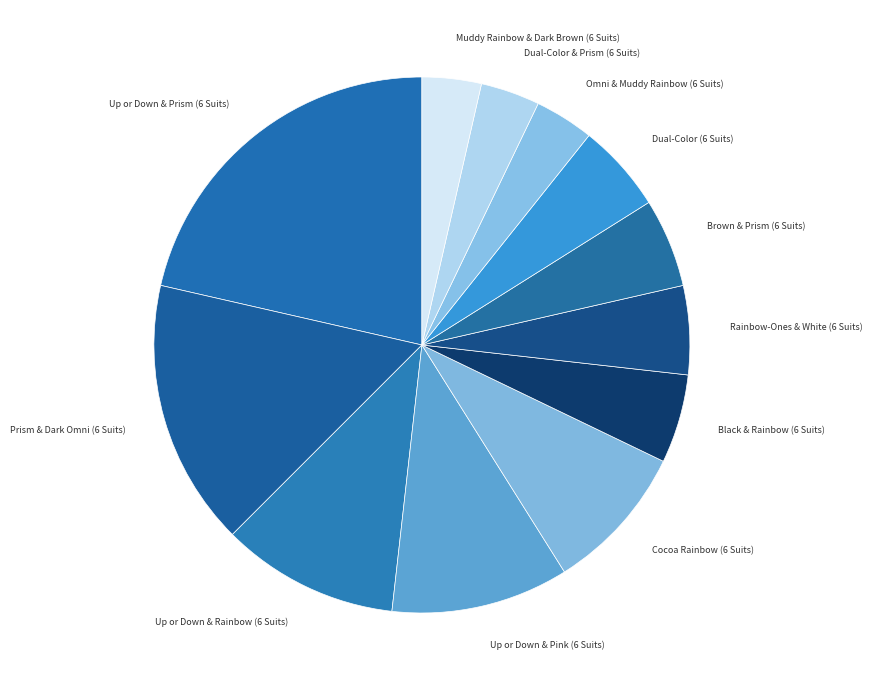

Which has a higher value, Up or Down & Rainbow (6 Suits) or Dual-Color & Prism (6 Suits)?

Up or Down & Rainbow (6 Suits)